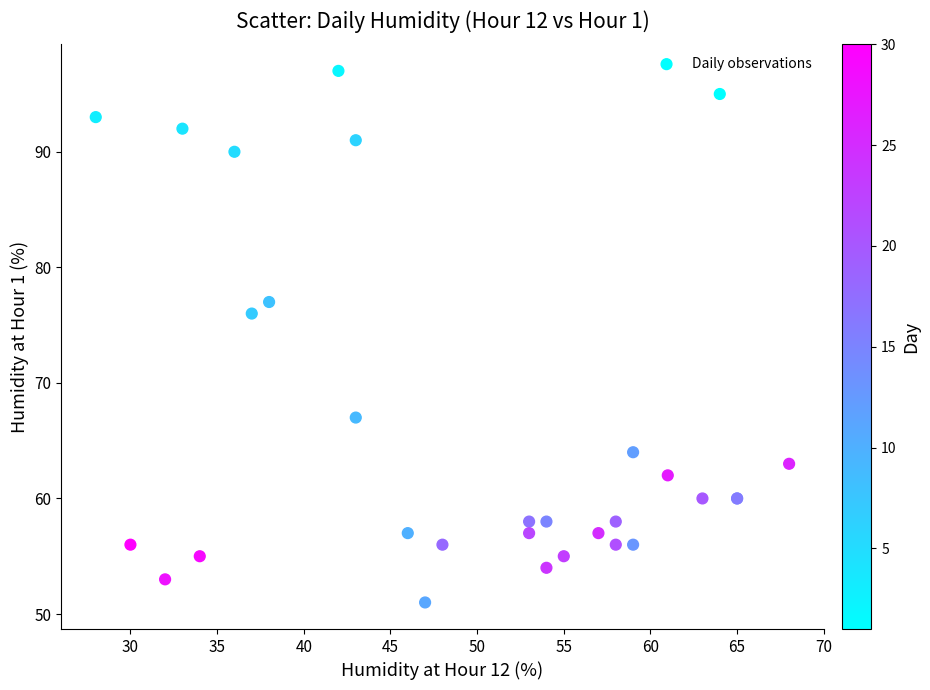

What Y value in the scatter plot is closest to 74?

76